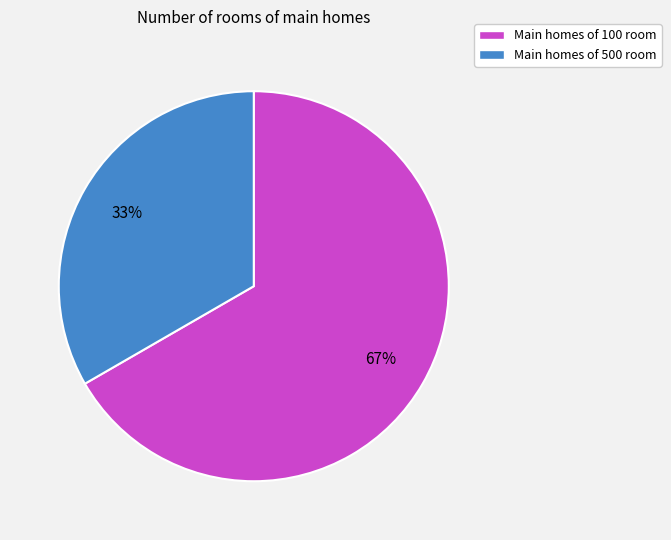

Is there a majority slice in this chart?

Yes